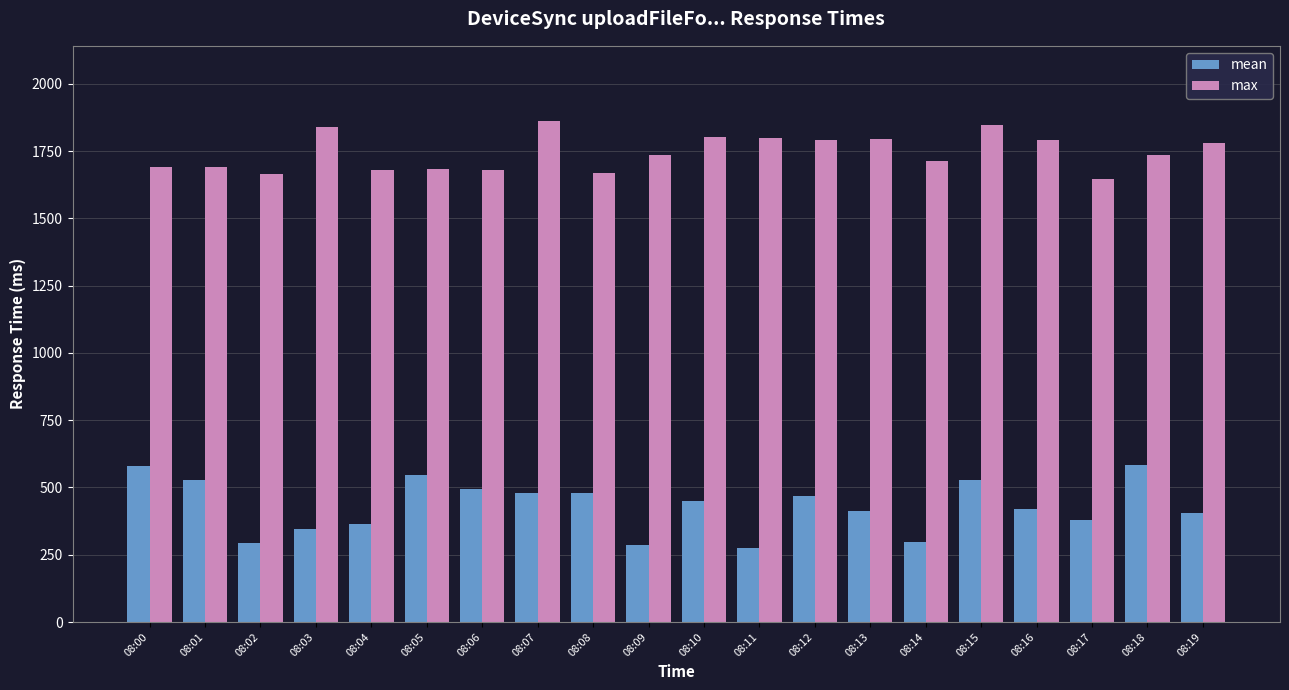

Is the value of max at 08:14 greater than the value of mean at 08:05?

Yes